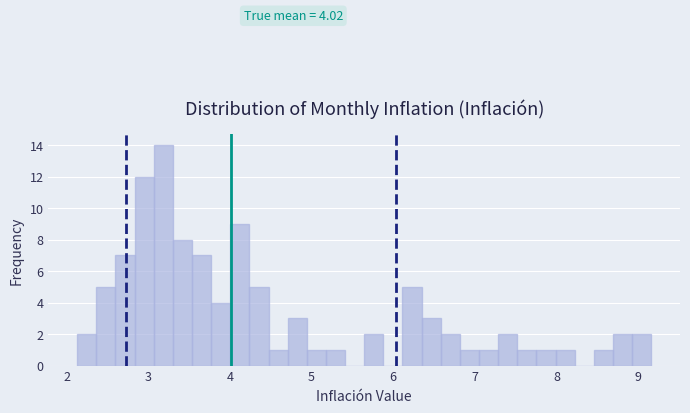

Around what value on the x-axis is the tallest bar? Give the approximate position of its centre, as read against the axis.

3.2